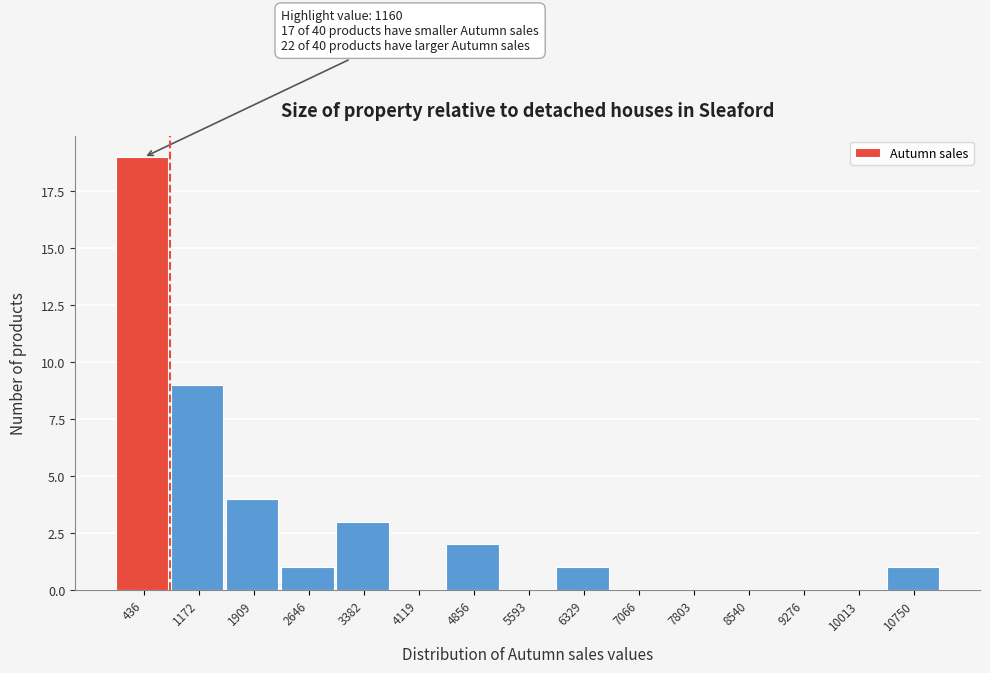

Reading left to right, what are all the values shown in this chart?

436=19	1172=9	1909=4	2646=1	3382=3	4119=0	4856=2	5593=0	6329=1	7066=0	7803=0	8540=0	9276=0	10013=0	10750=1